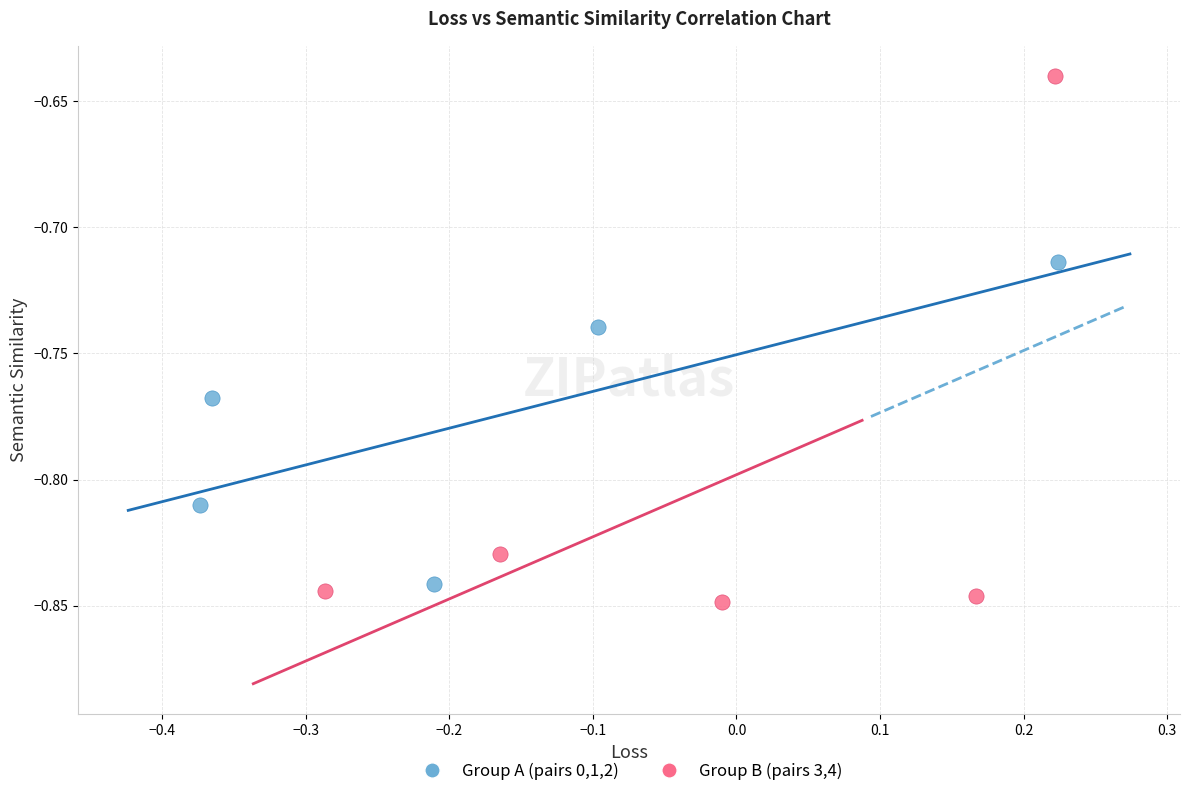

Which series reaches the maximum Y coordinate?

Group B (pairs 3,4)